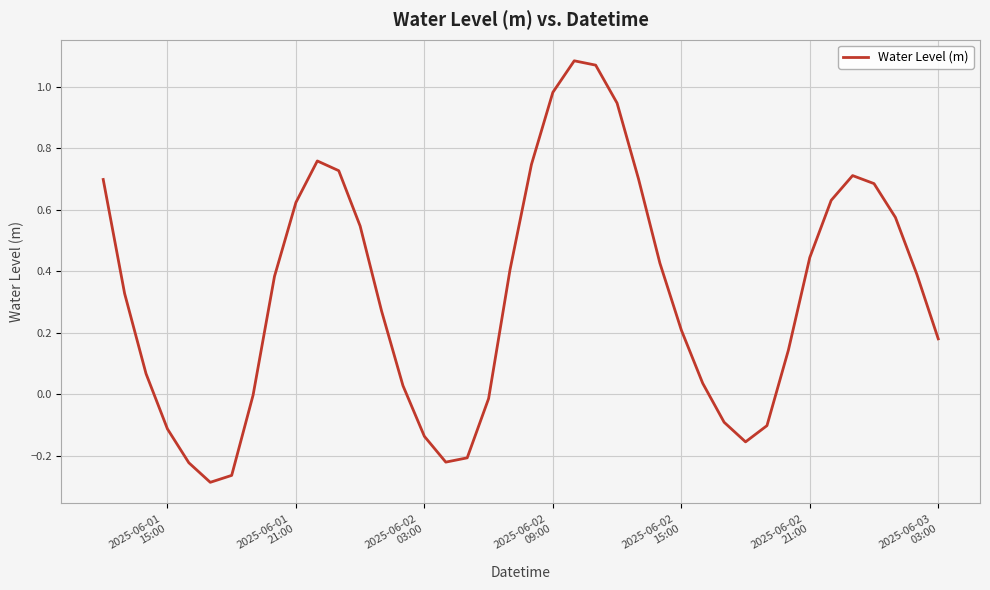

What is the difference between the maximum and minimum values?

1.4